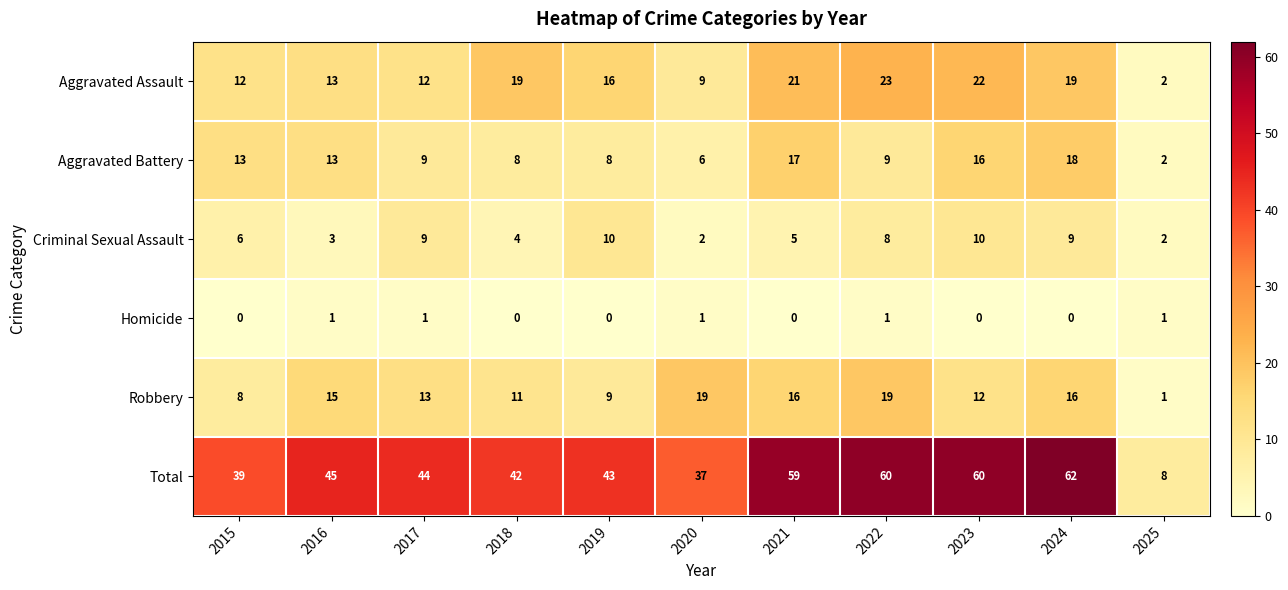

What is the maximum value for Aggravated Assault?

23